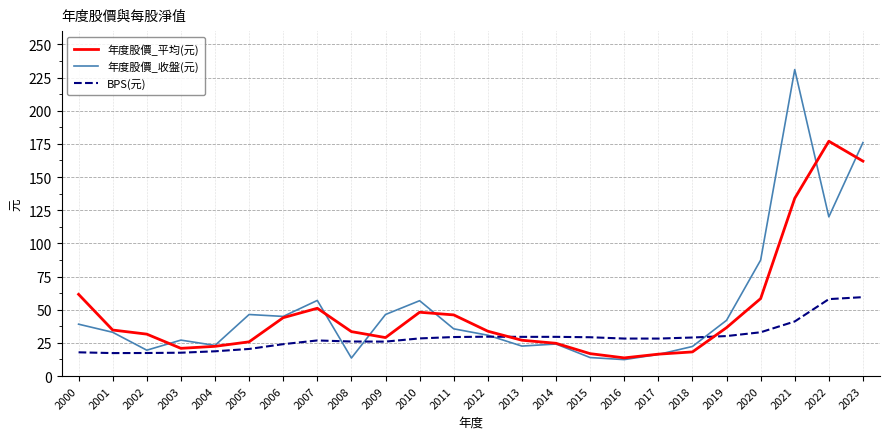

Where does the 年度股價_平均(元) series first go above 33?

2000